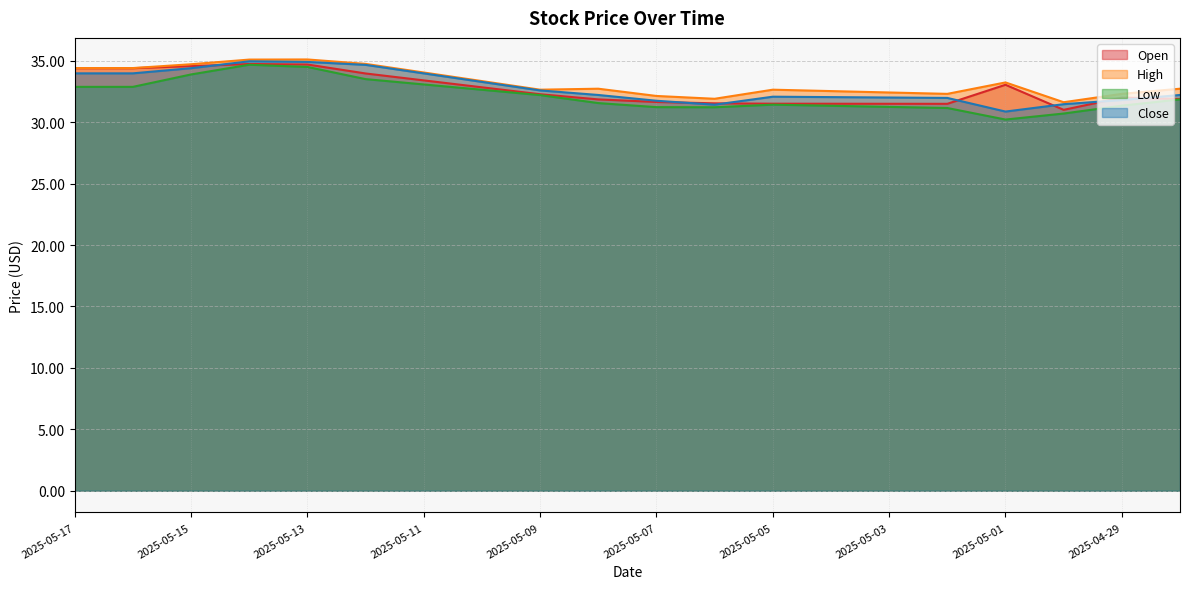

Which has a higher value, 2025-05-17 or 2025-05-07?

2025-05-17